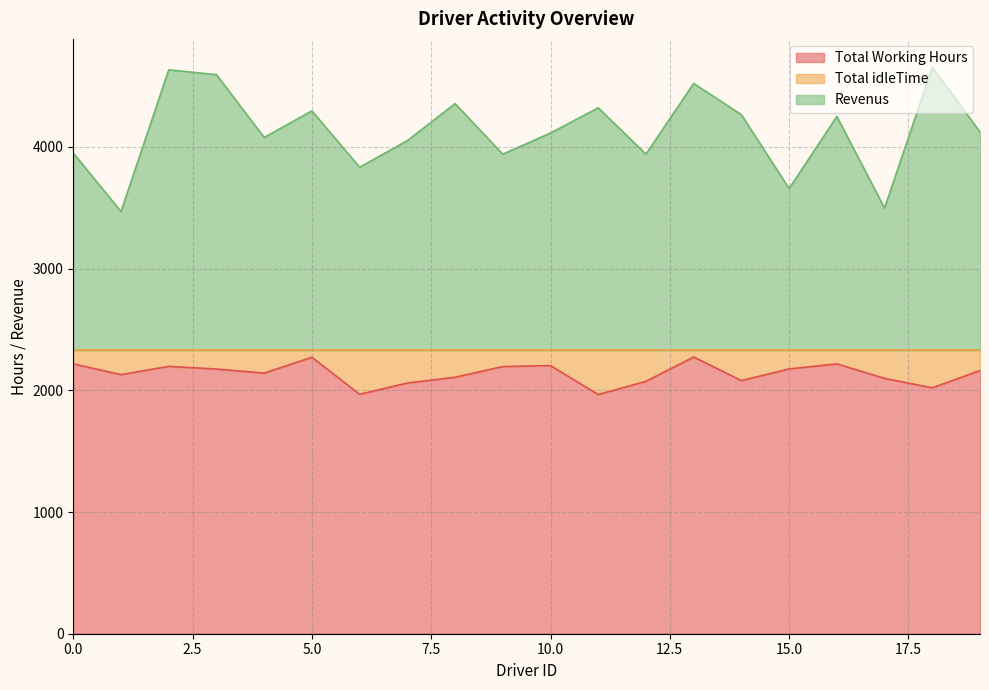

What is the value of the Total Working Hours point at the 12th from the left?

1965.5